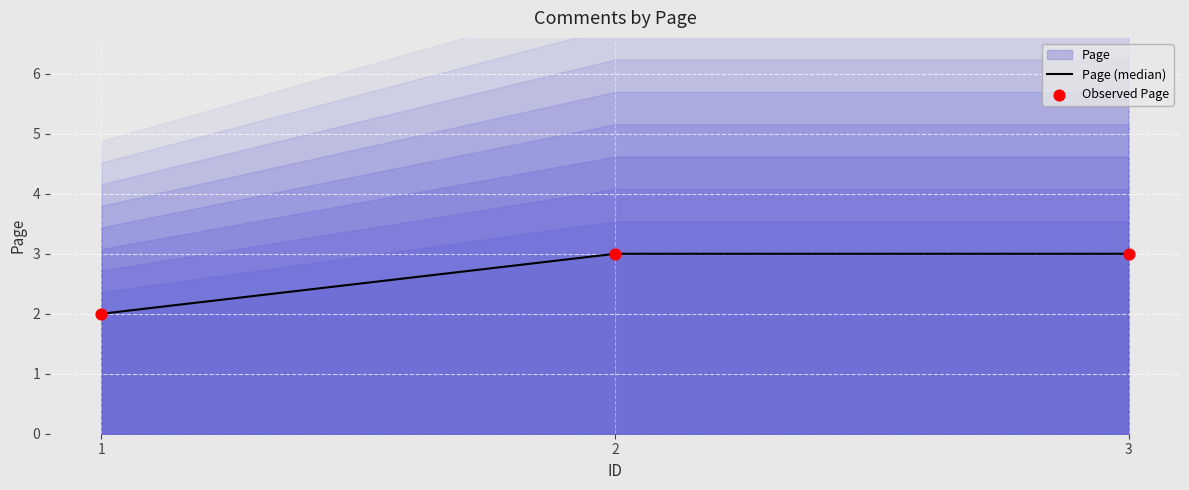

What is the total value across all series at 2?

6